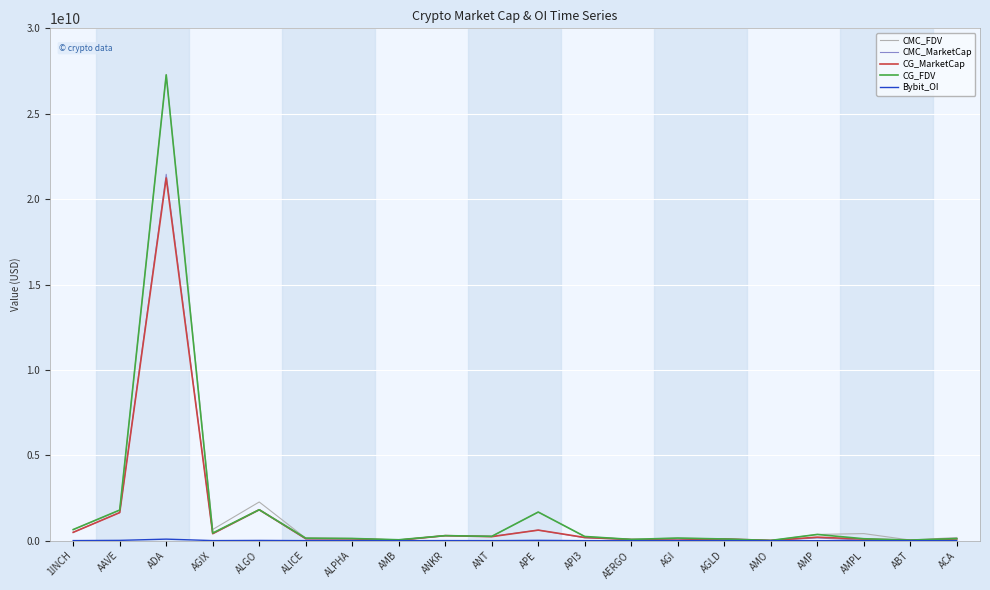

Is the value of CG_MarketCap at ALPHA greater than the value of CG_FDV at AAVE?

No